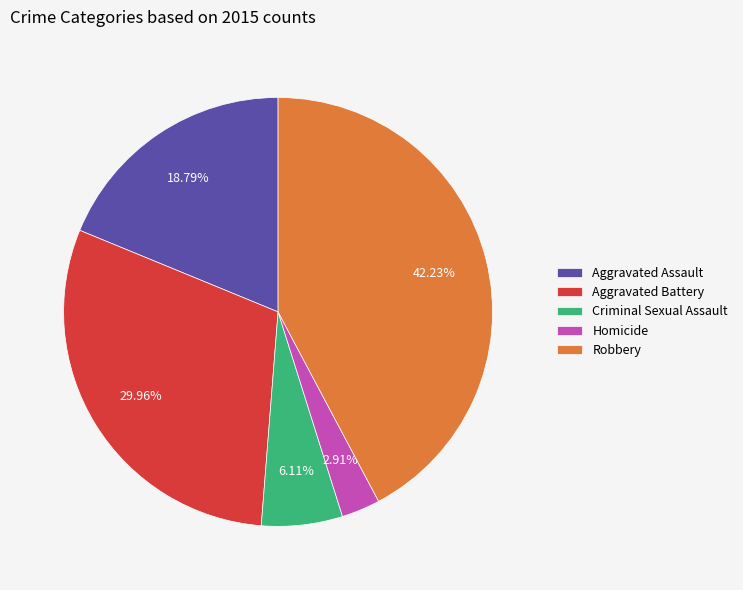

What percentage is the Aggravated Assault slice, to the nearest percent?

19%